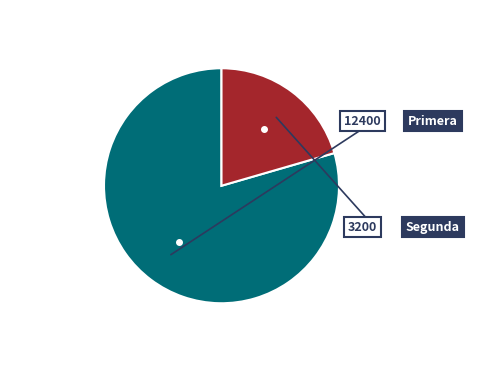

What is the ratio of the value at Primera to the value at Segunda?

3.9